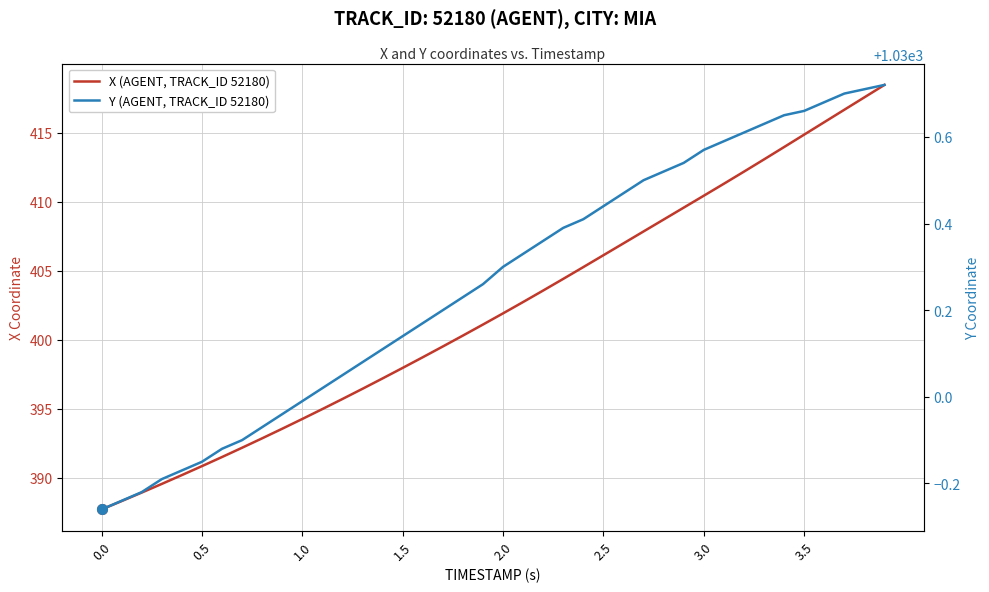

Count the number of categories in the chart.

40